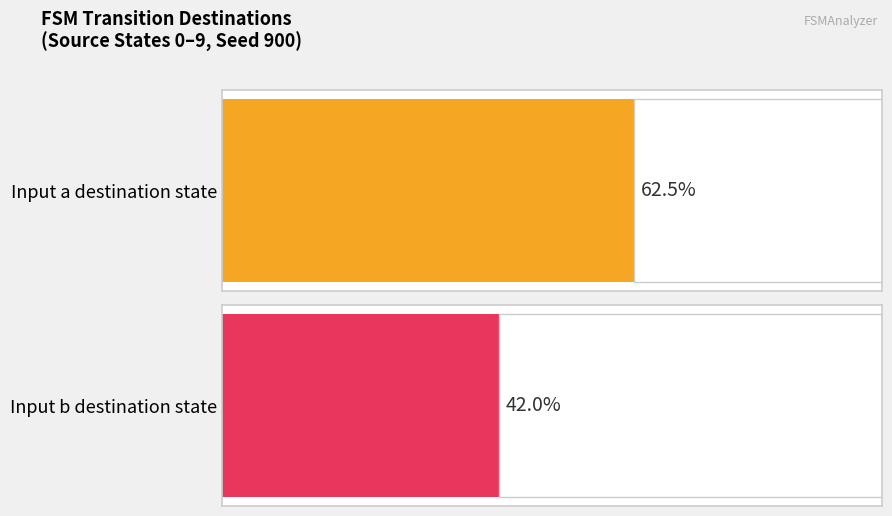

How many series are shown in this chart?

2